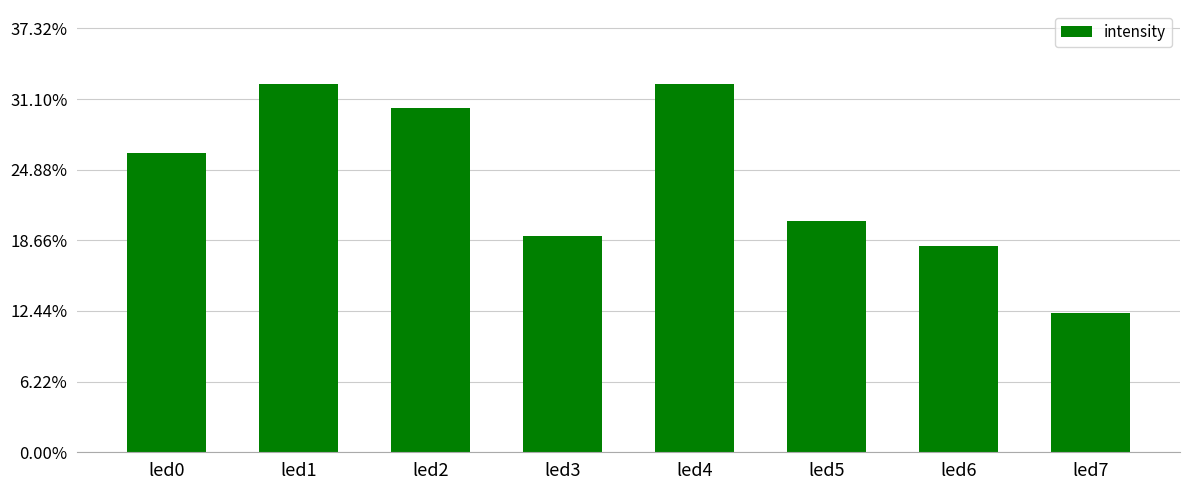

Reading left to right, list all the values displayed in this chart.

0.3	0.3	0.3	0.2	0.3	0.2	0.2	0.1